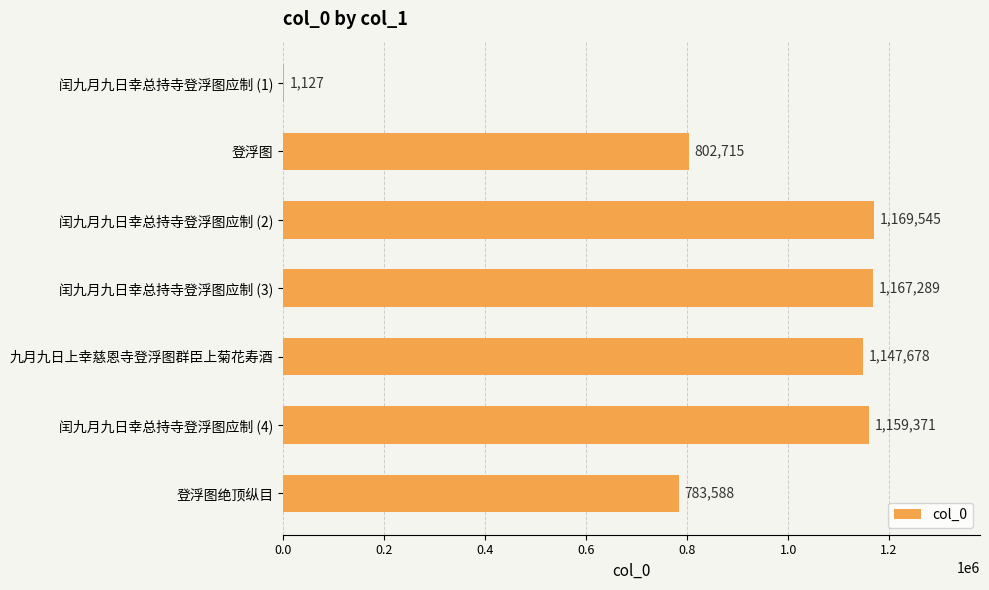

Does the chart contain stacked bars?

No